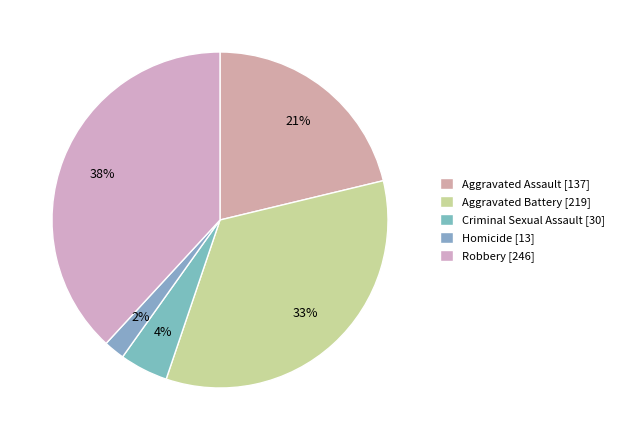

To the nearest percent, what is the combined percentage of Aggravated Assault and Homicide?

23%